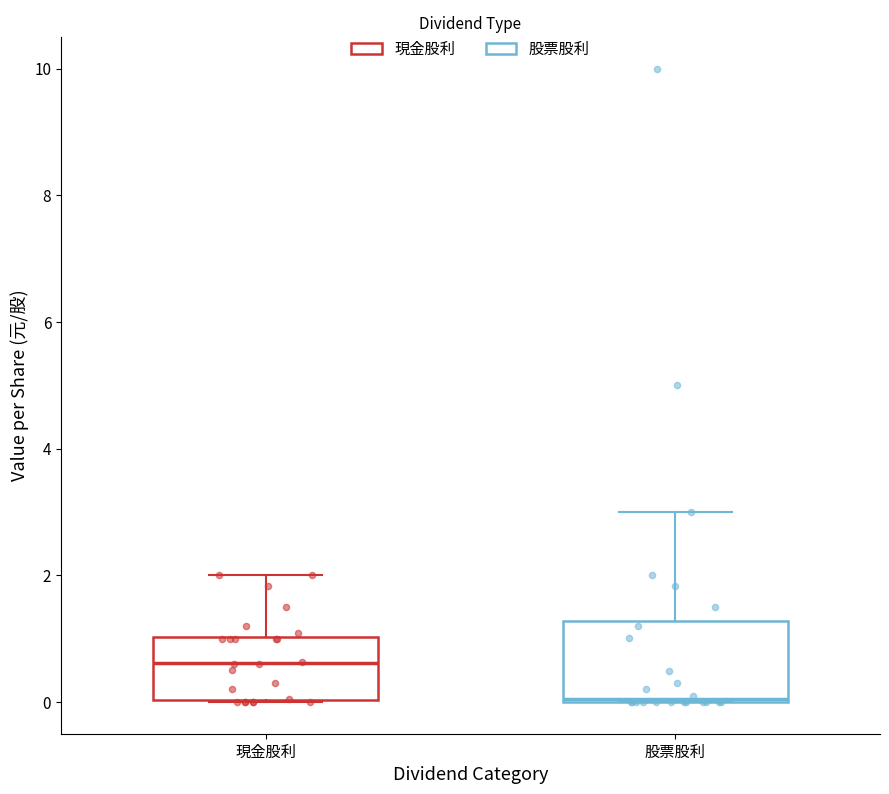

Reading left to right, read every box against the y-axis: the position of its median line, the range the box covers, and the ends of its whiskers. The values are not printed on the chart, so give them approximately, as read against the axis.

現金股利: median 0.6, box 0.0 to 1.0, whiskers 0.0 to 2.0
股票股利: median 0.0, box 0.0 to 1.2, whiskers 0.0 to 3.0